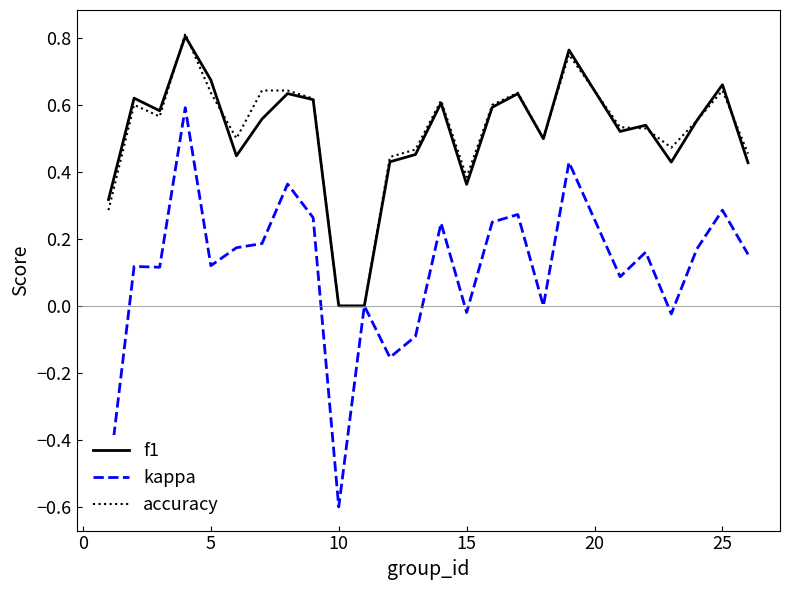

What is the lowest value of the kappa series?

-0.6